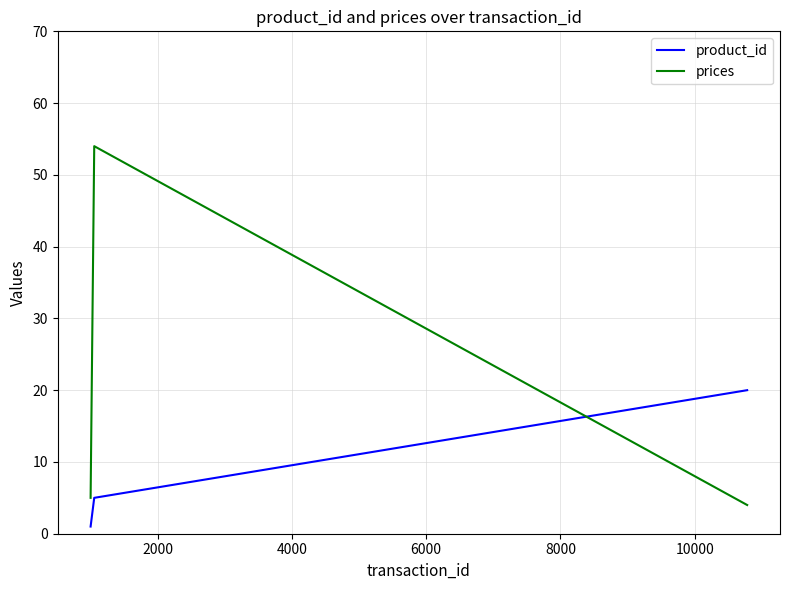

Rank the series by their average value, from lowest to highest.

product_id, prices